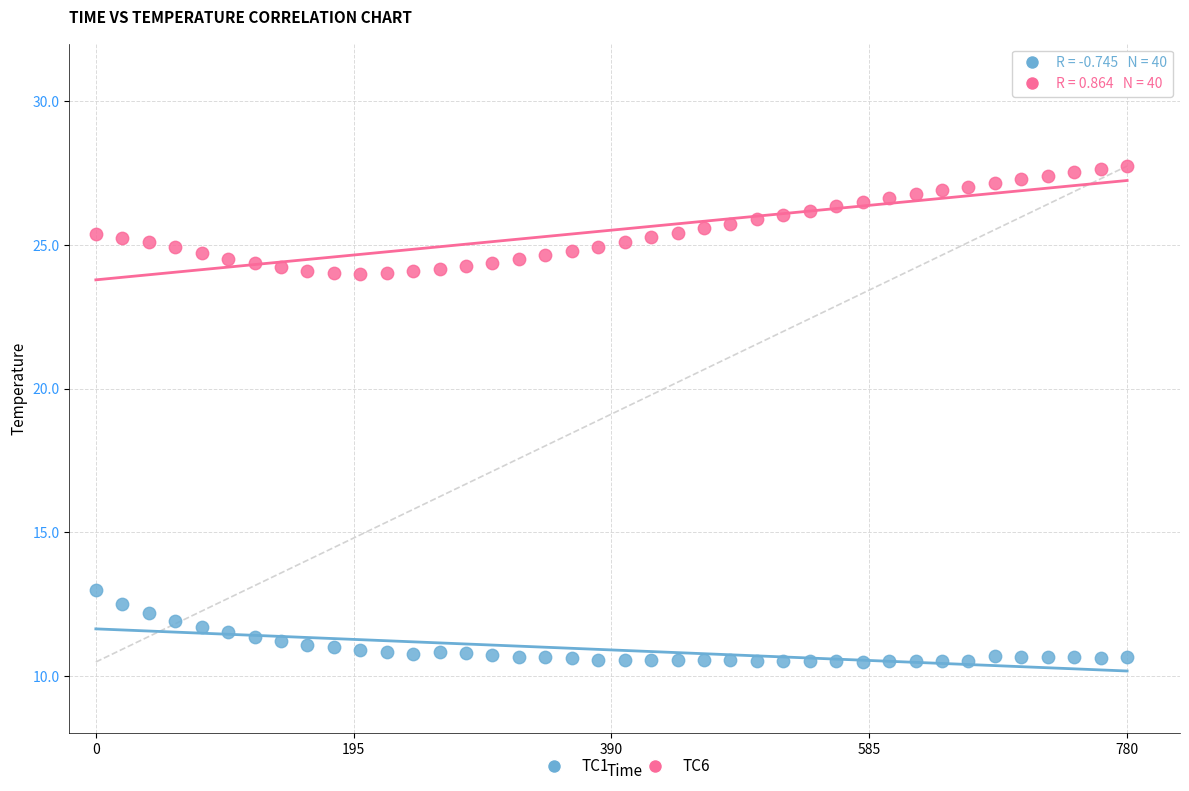

What are all the series names shown in the legend?

TC1, TC6